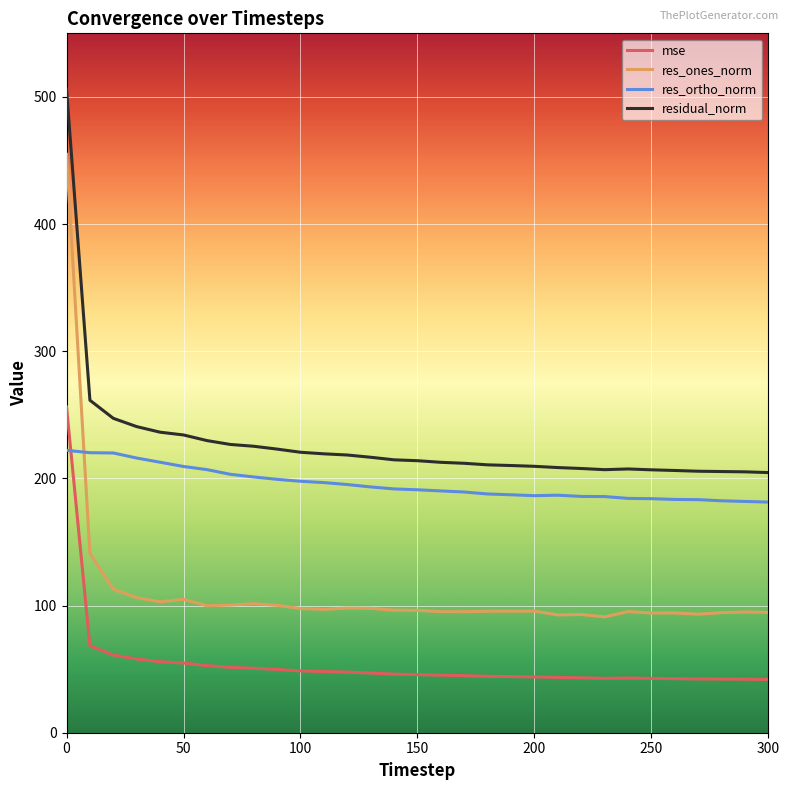

What is the difference between the maximum and minimum values in the residual_norm series?

301.6